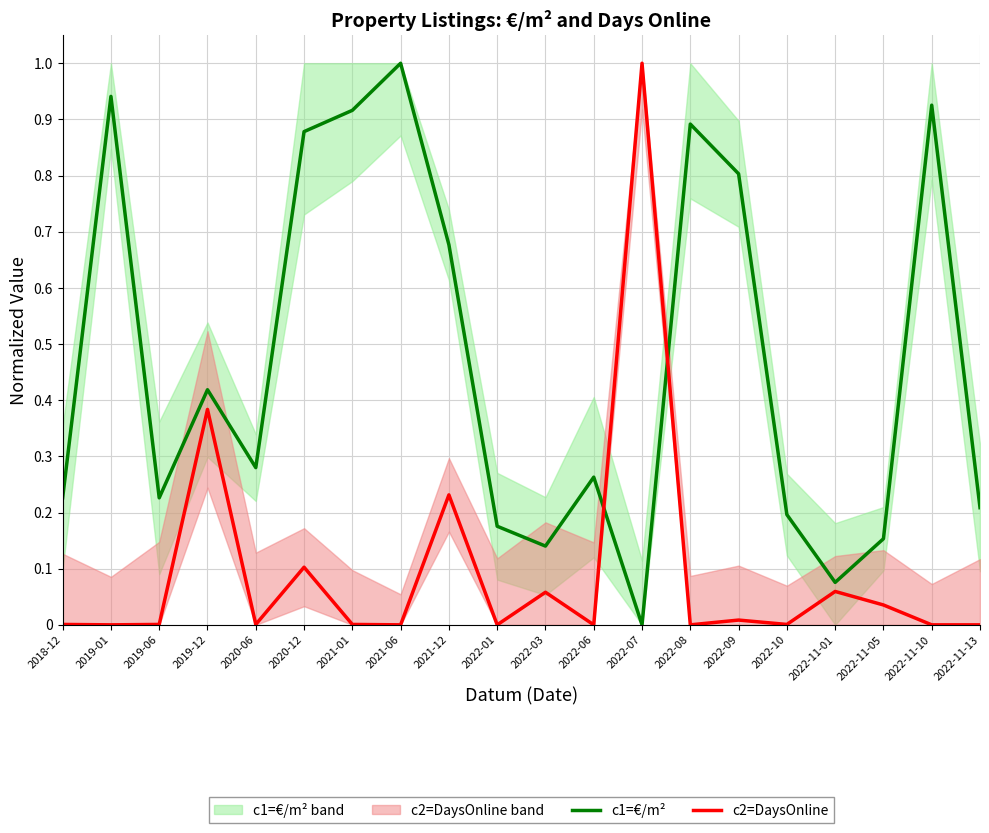

How many intersections are there between c1=€/m² and c2=DaysOnline?

2